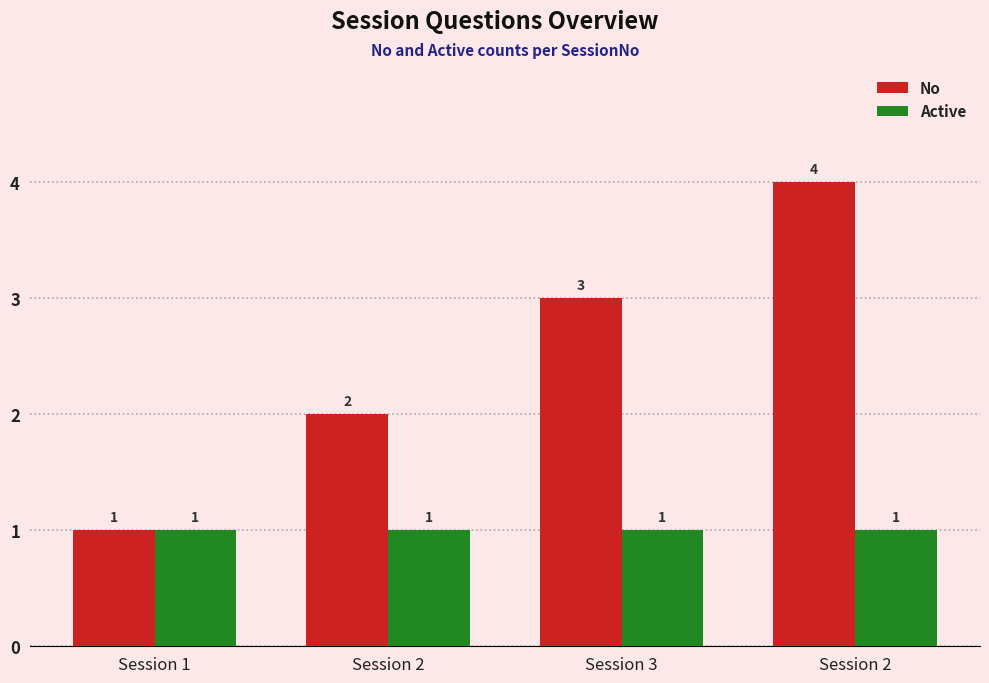

What is the total value across all series at Session 2?

3